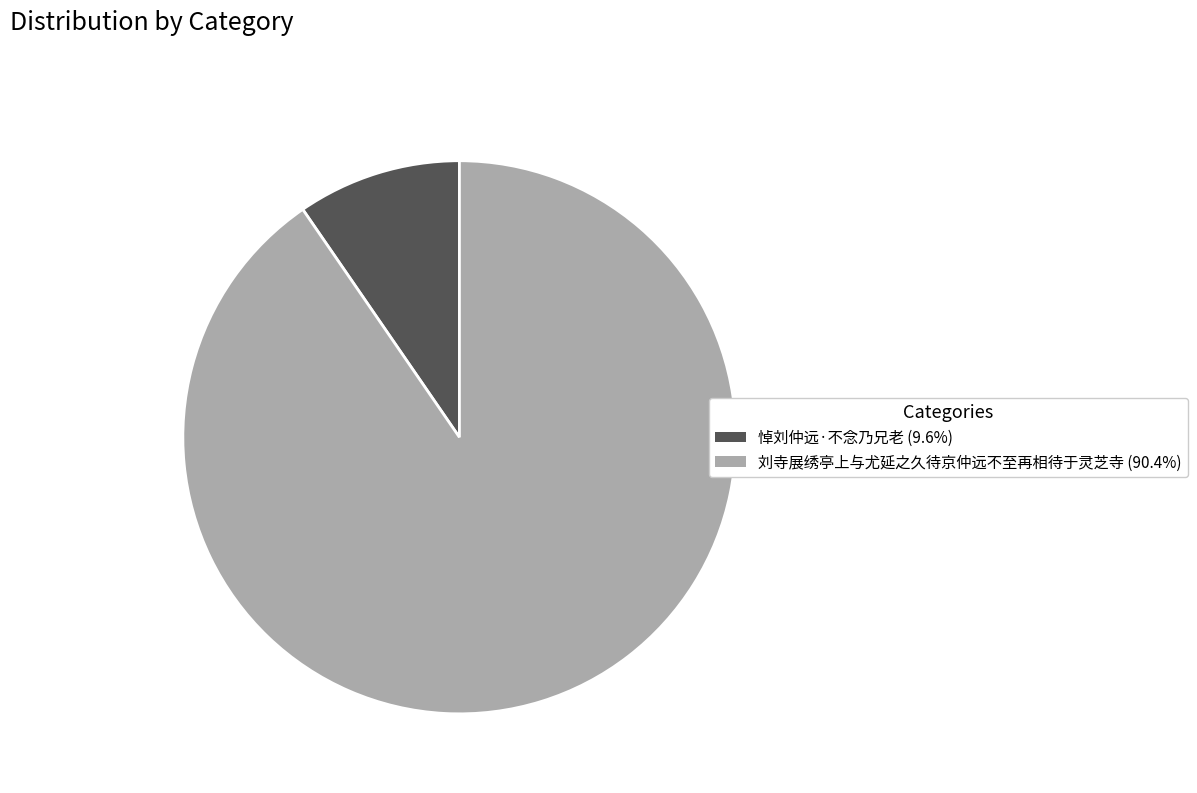

Combined, do 刘寺展绣亭上与尤延之久待京仲远不至再相待于灵芝寺 (90.4%) and 悼刘仲远·不念乃兄老 (9.6%) account for over 50%?

Yes